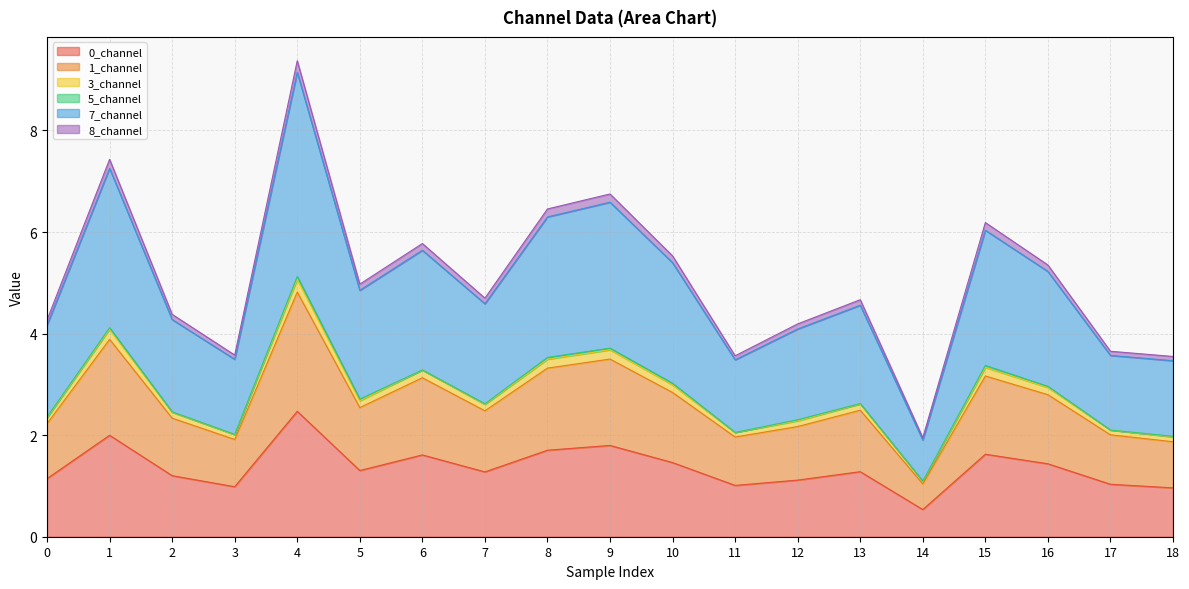

True or false: 0_channel has a value of 0.5 at 14.

True